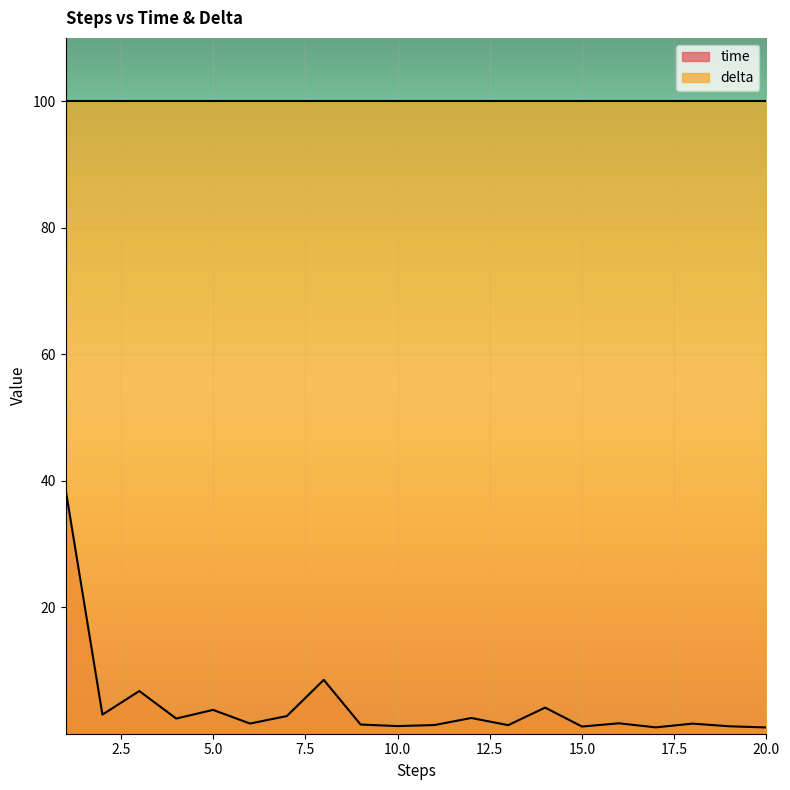

How many interior local valleys (lower than both neighbors) does the data have?

7